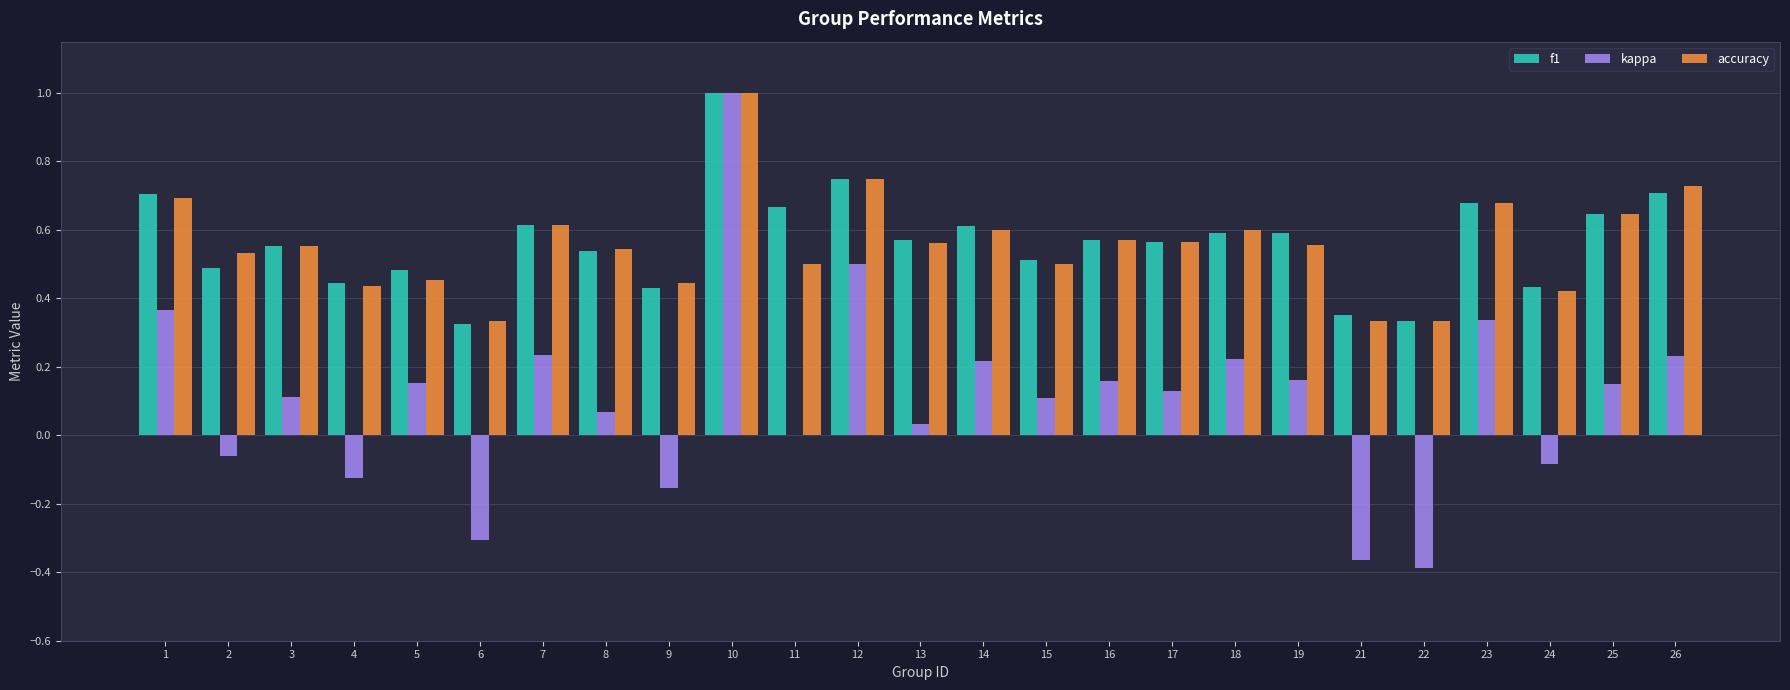

Count the number of categories in the chart.

25